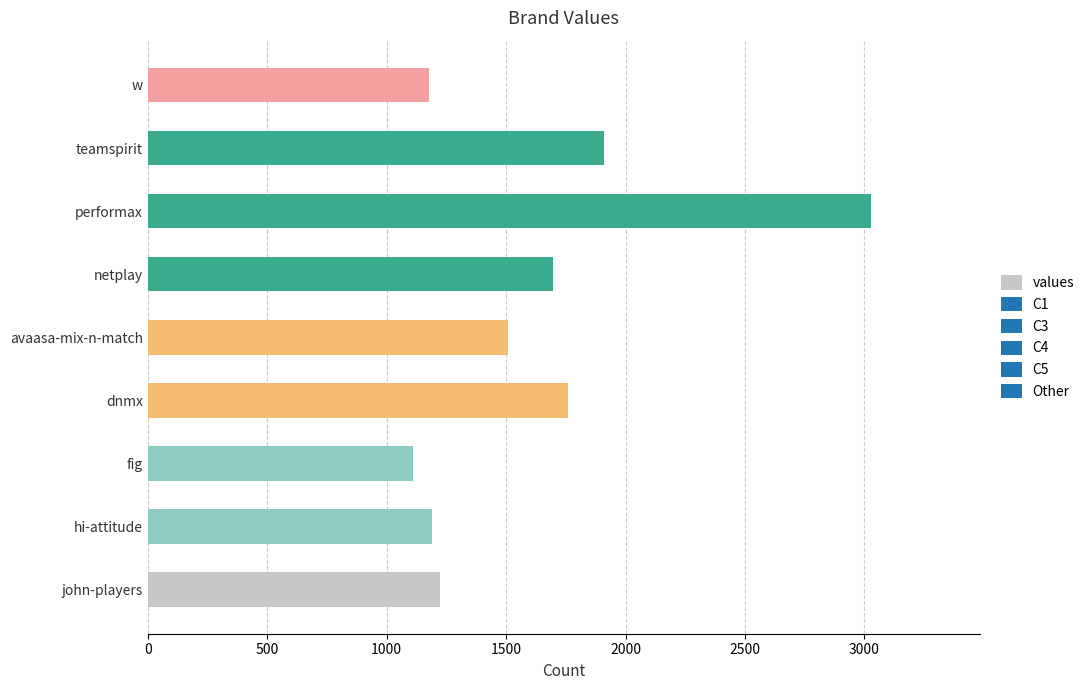

What is the ratio of the value at hi-attitude to the value at avaasa-mix-n-match?

0.8